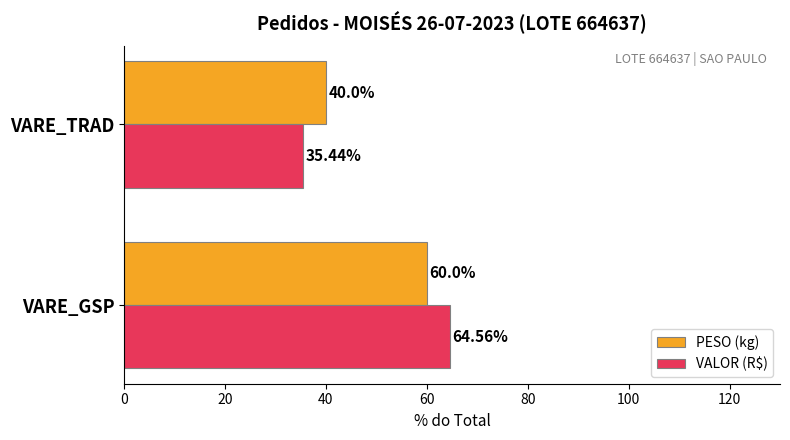

How many values in the VALOR (R$) series are below 64?

1